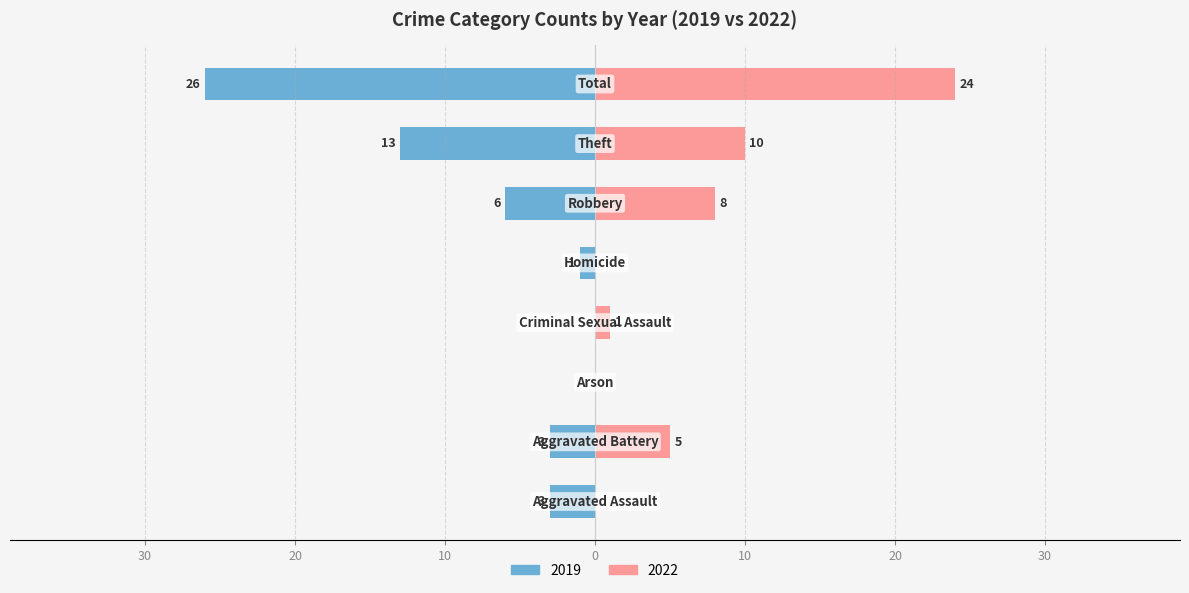

Which series changed the most between Theft and Total?

2022